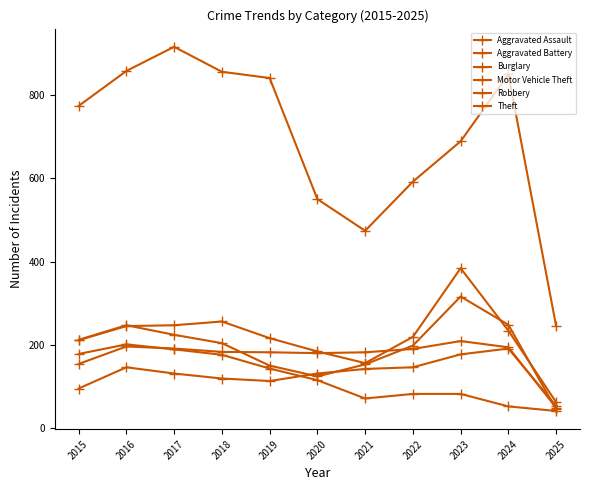

At how many categories does at least one series exceed 159?

11